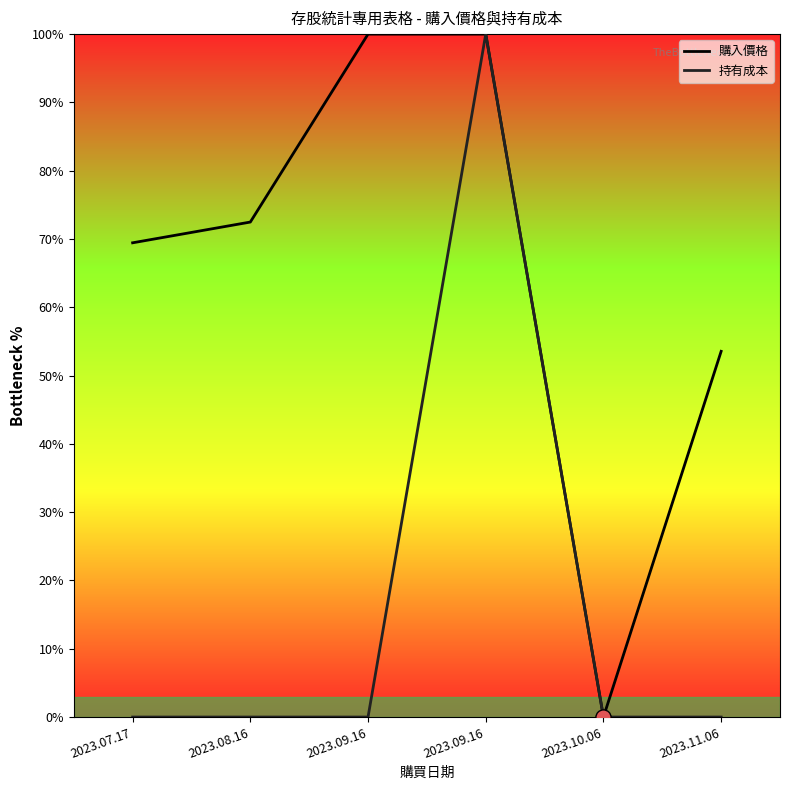

Which series has the largest total across all categories?

購入價格